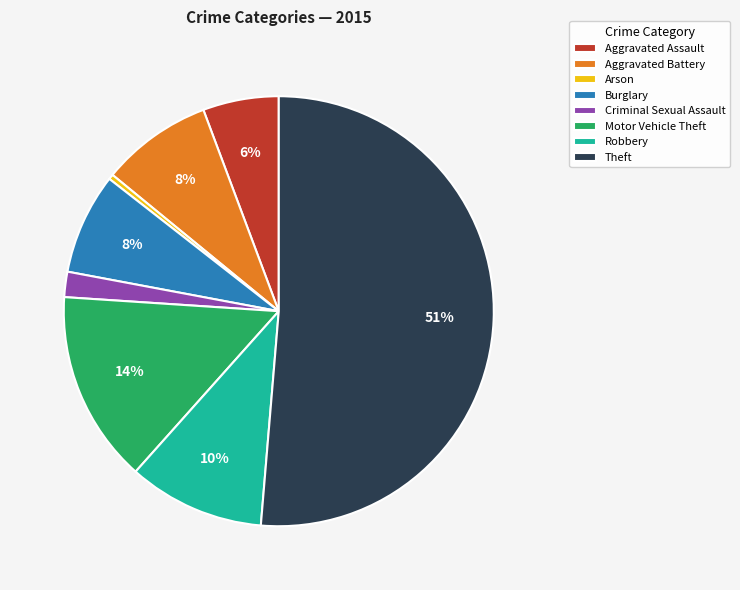

Which category accounts for the majority?

Theft